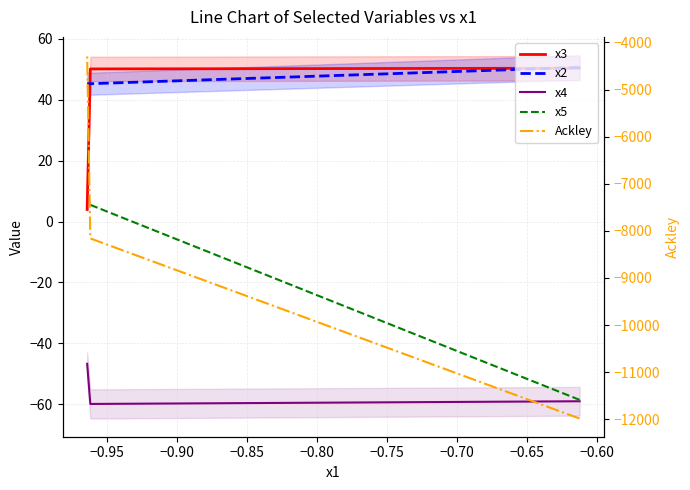

Which series has the widest spread of values?

Ackley